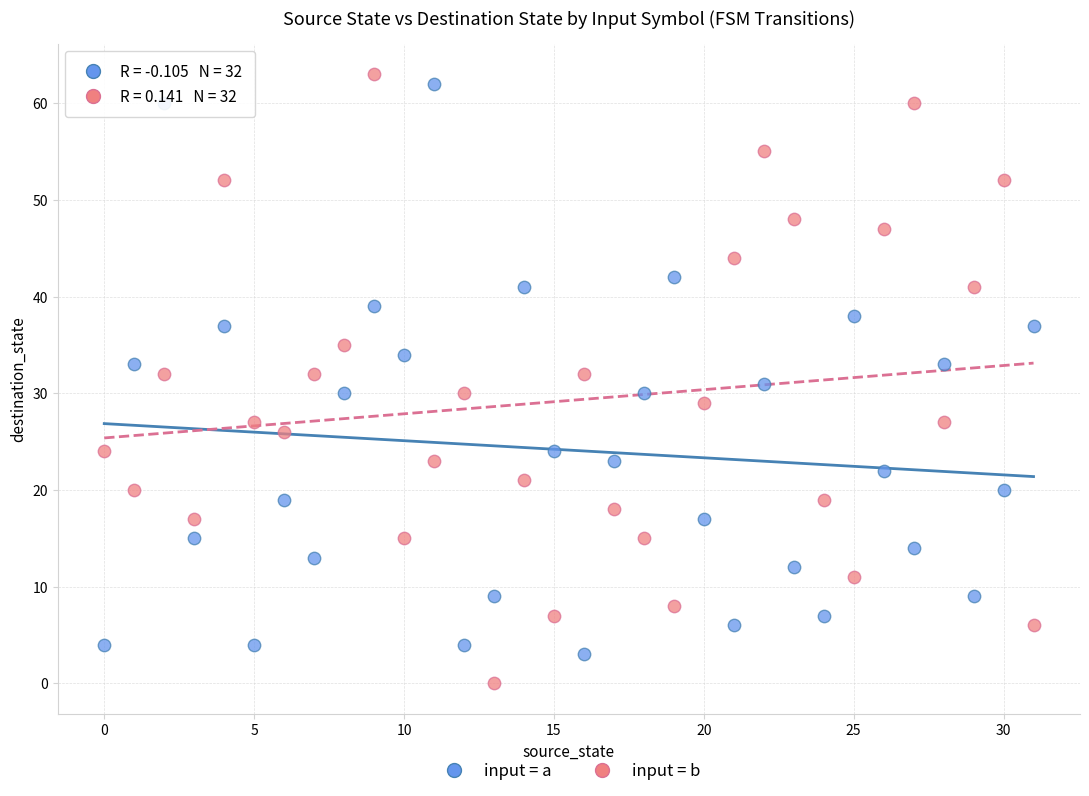

Which series has the widest spread of Y values?

input = b